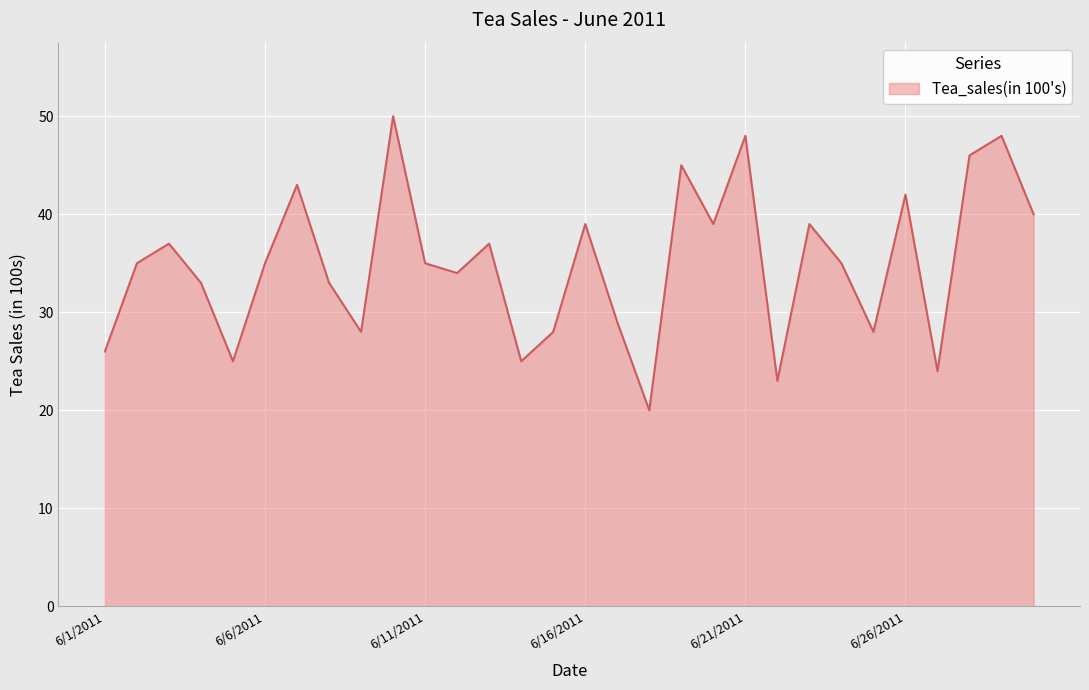

What is the difference between the maximum and minimum values?

30